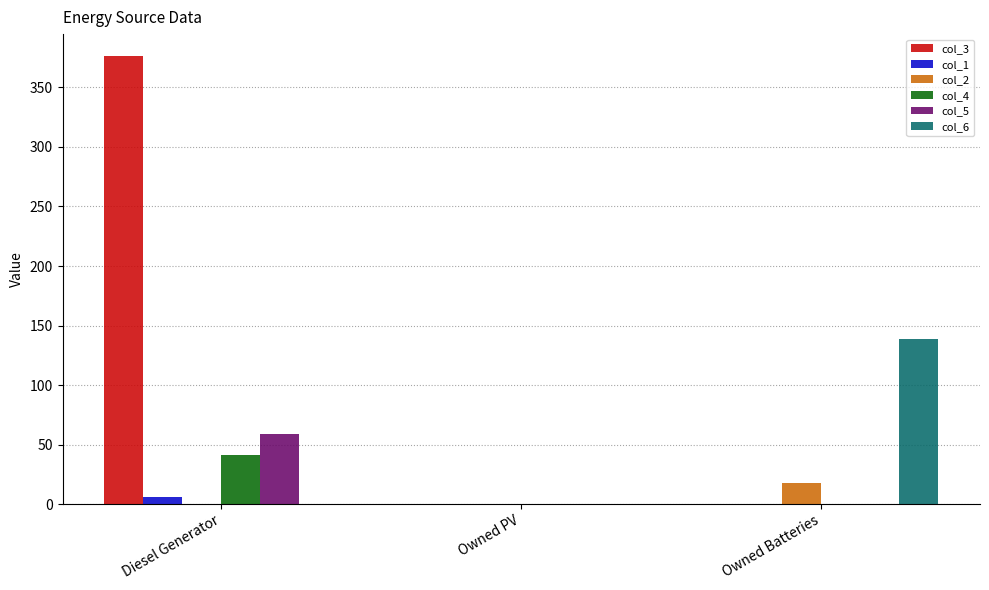

How many data points does each series have?

3